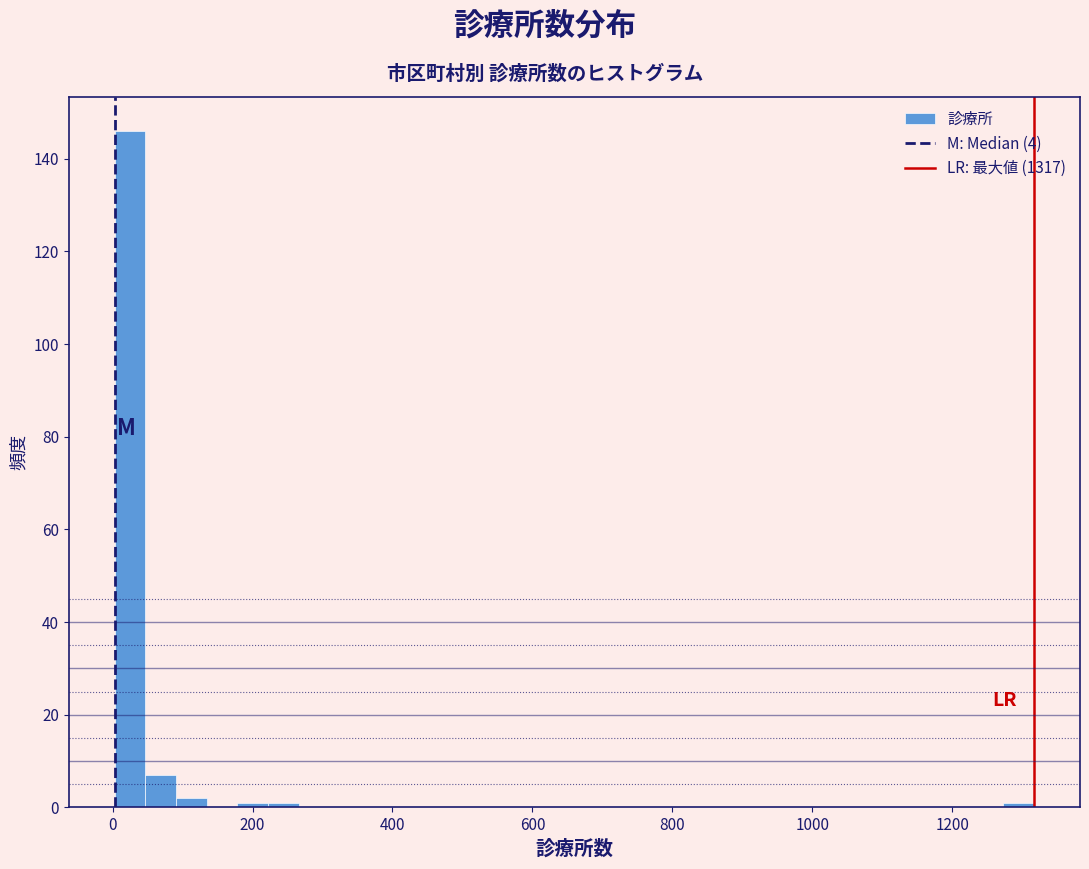

Read against the x-axis, roughly where is the centre of the tallest bar?

20